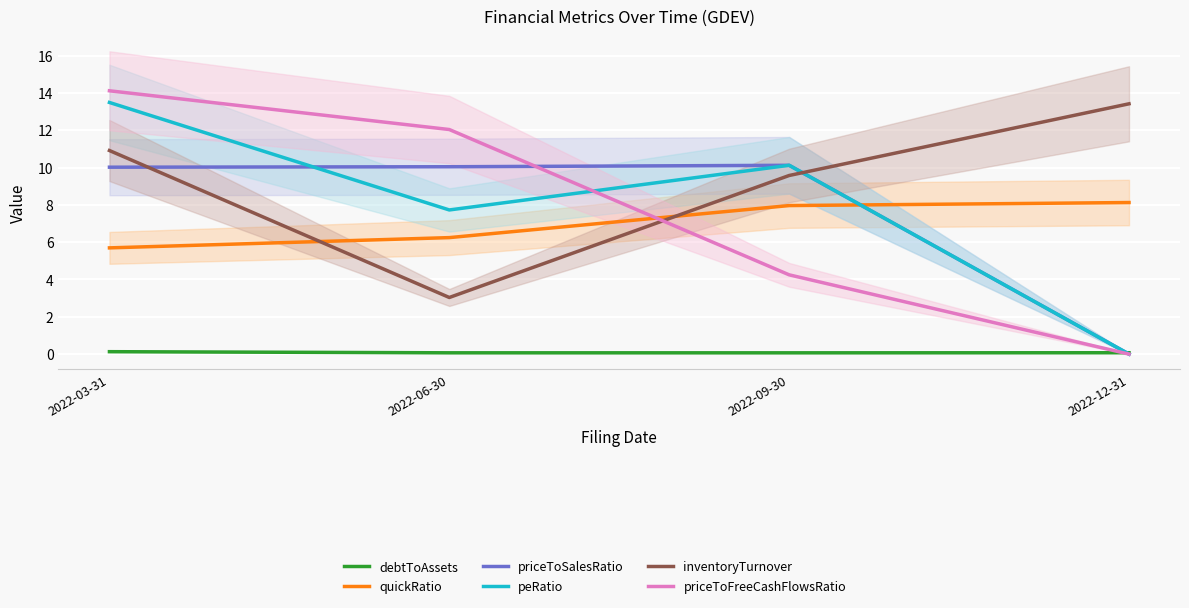

Between 2022-03-31 and 2022-12-31, which is larger?

2022-03-31